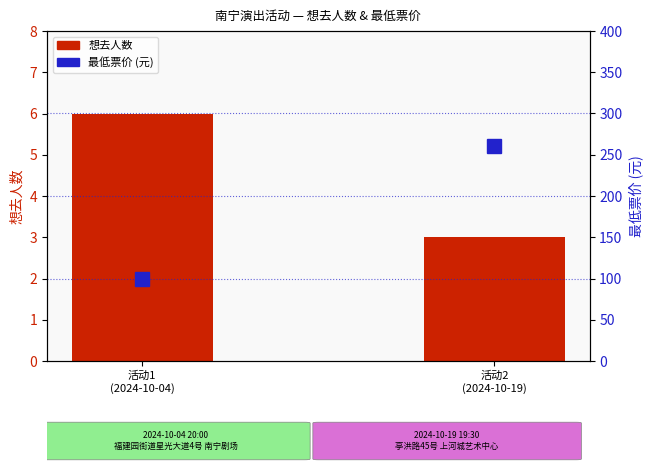

What are all the series names shown in the legend?

想去人数, 最低票价 (元)